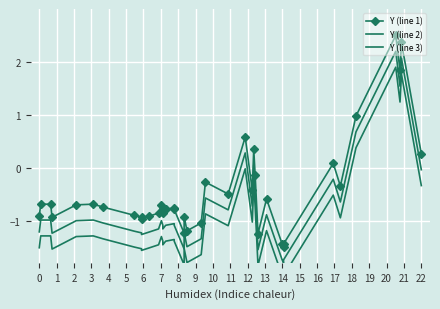

Is this an area chart (filled region under the line)?

No